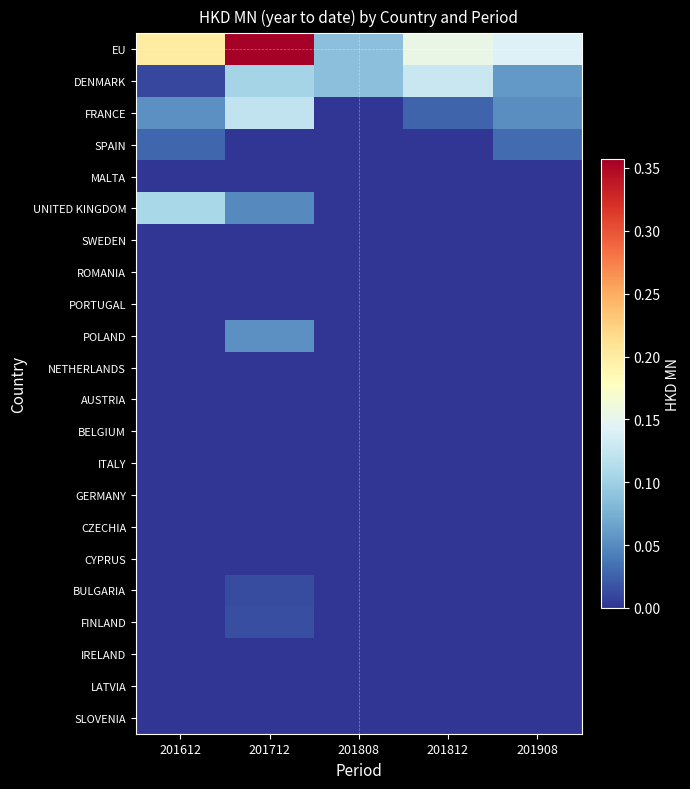

What is the spread (max minus min) of values at 201712?

0.4